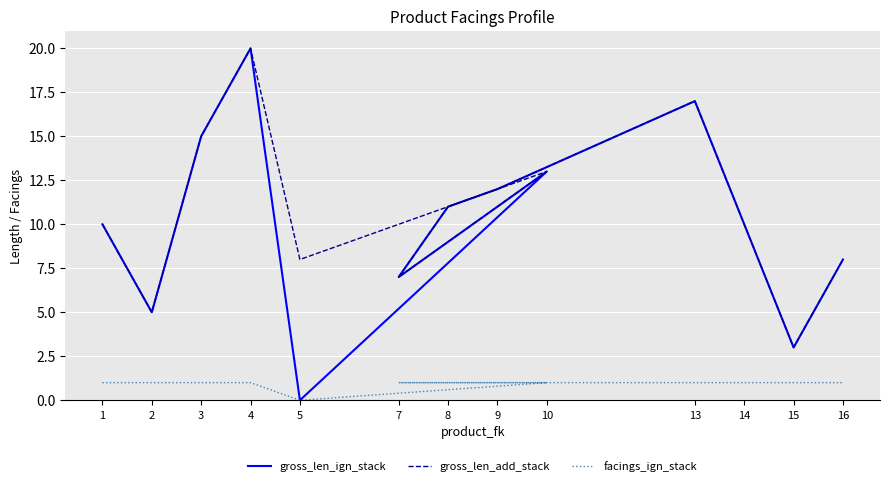

Reading left to right, transcribe all the data shown in this chart.

gross_len_ign_stack: 1=10	2=5	3=15	4=20	5=0	10=13	7=7	8=11	9=12	13=17	14=10	15=3	16=8
gross_len_add_stack: 1=10	2=5	3=15	4=20	5=8	10=13	7=7	8=11	9=12	13=17	14=10	15=3	16=8
facings_ign_stack: 1=1	2=1	3=1	4=1	5=0	10=1	7=1	8=1	9=1	13=1	14=1	15=1	16=1